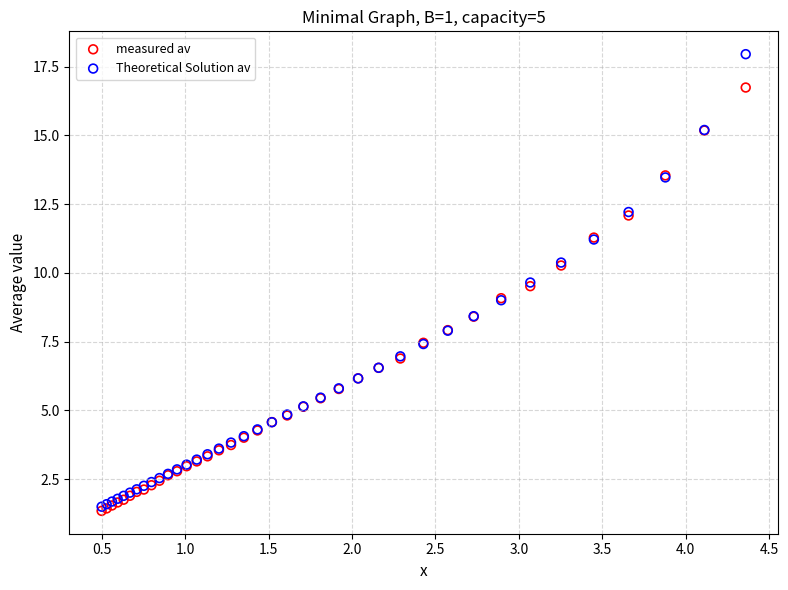

Which series has the widest spread of Y values?

Theoretical Solution av